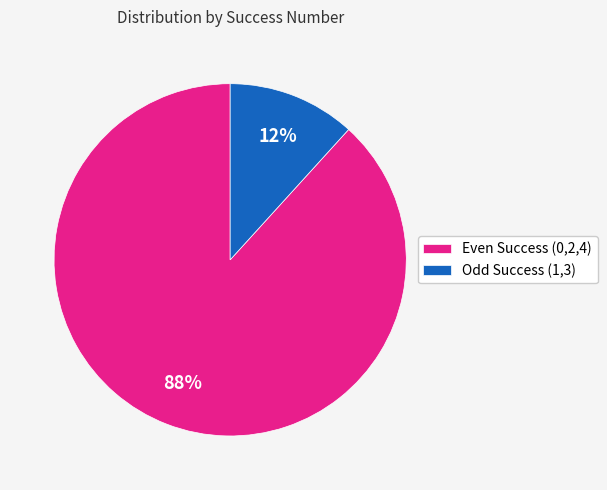

Which category has the biggest portion of the pie?

Even Success (0,2,4)